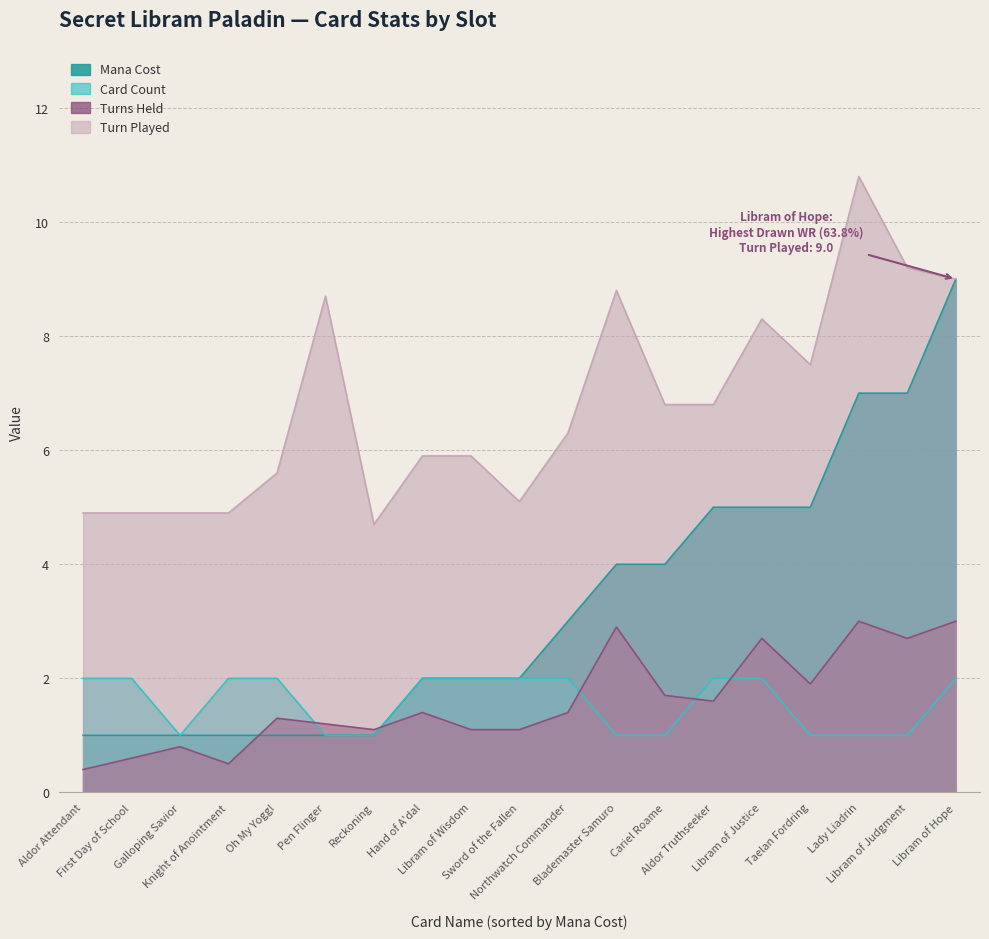

Which series changed the most between Oh My Yogg! and Lady Liadrin?

Mana Cost